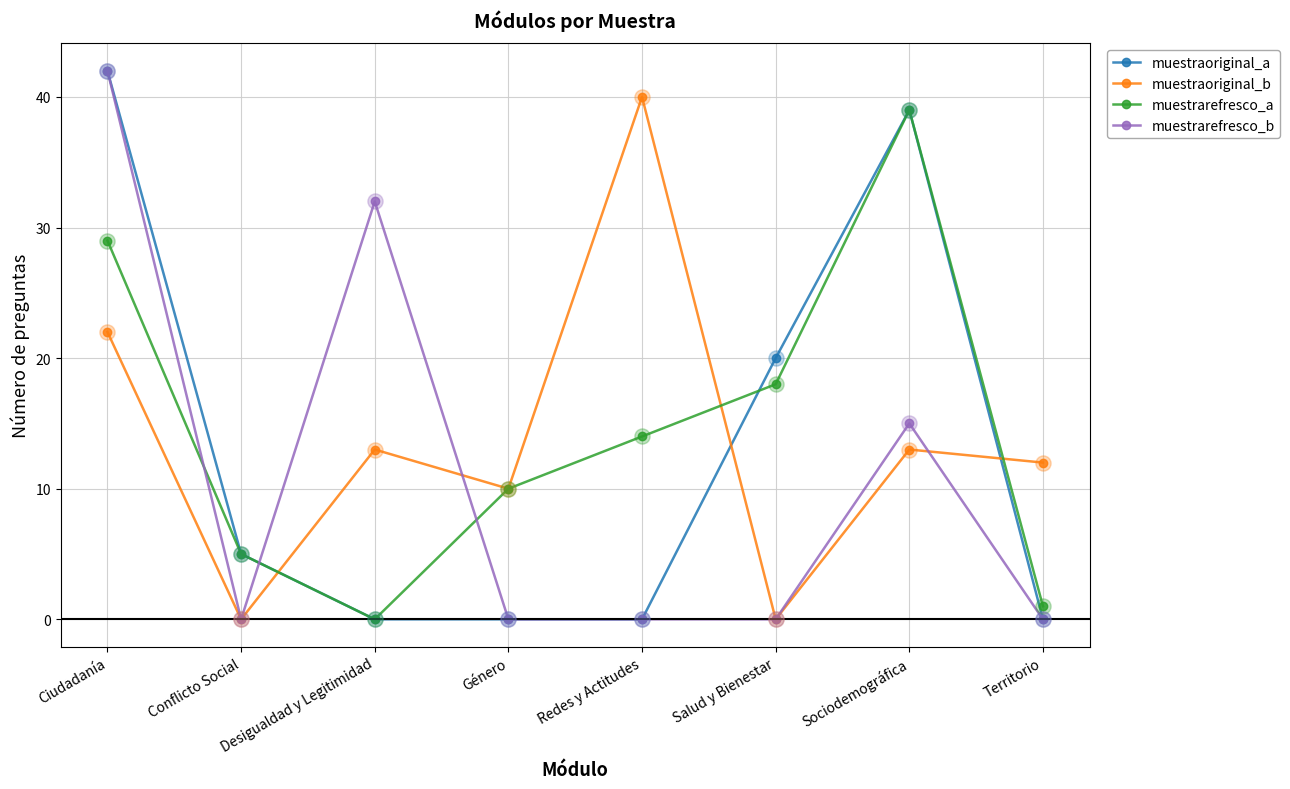

Is the value of muestrarefresco_a at Territorio greater than the value of muestraoriginal_b at Territorio?

No